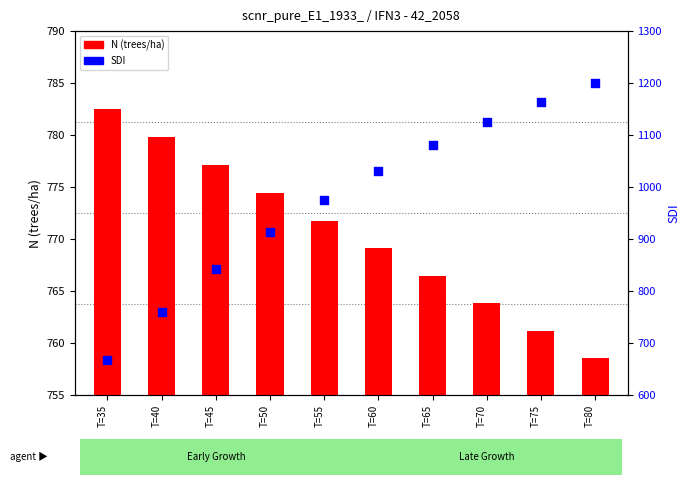

Which series has the largest total across all categories?

SDI